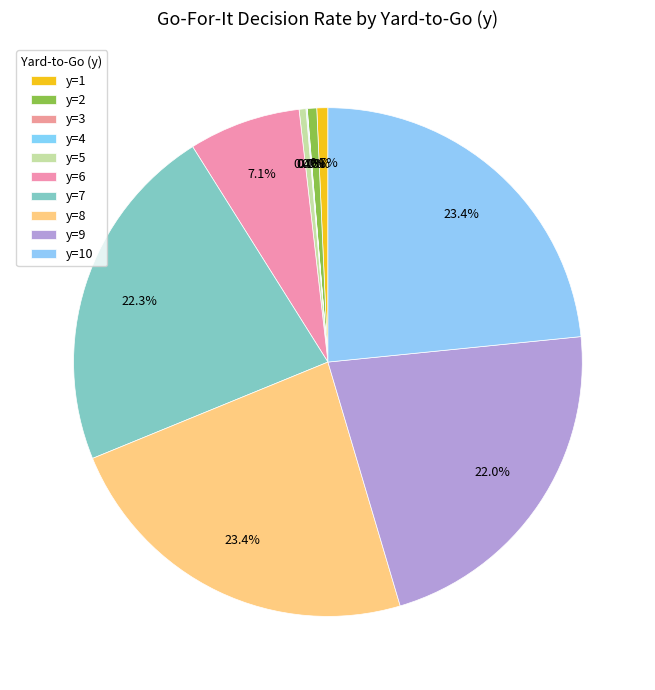

What is the largest slice in the pie chart?

y=8